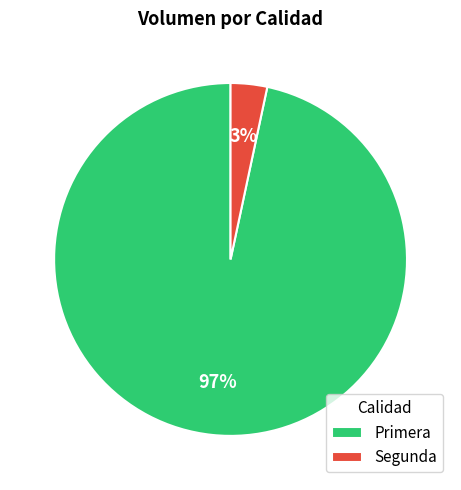

Rank the categories by value from highest to lowest.

Primera, Segunda